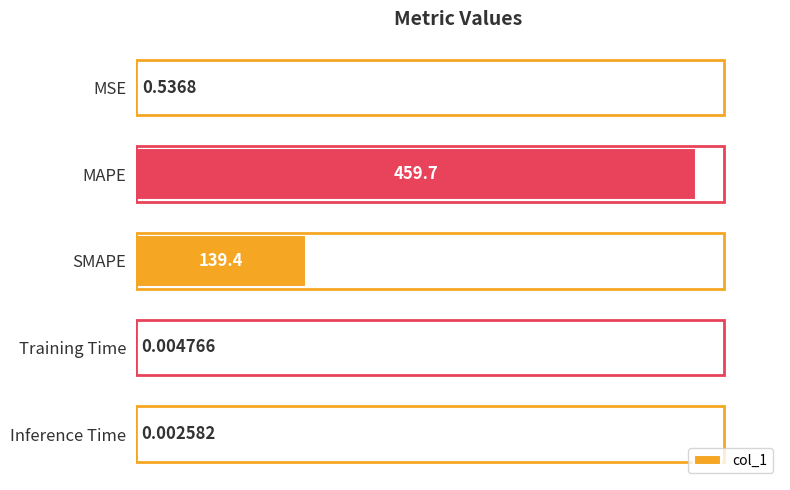

Which label corresponds to the largest value in the chart?

MAPE